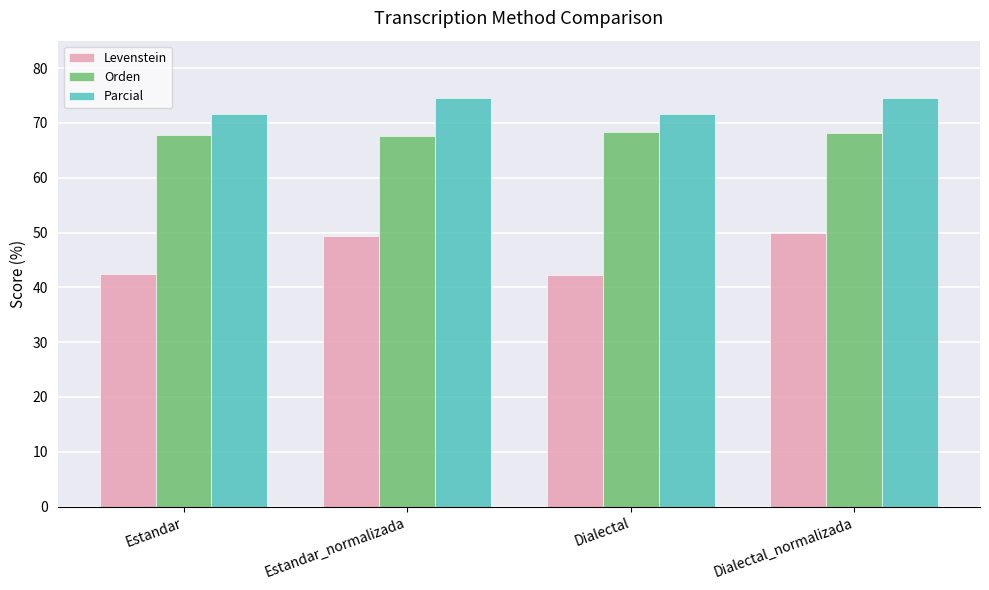

What is the difference between the Parcial values at Dialectal and Dialectal_normalizada?

2.9